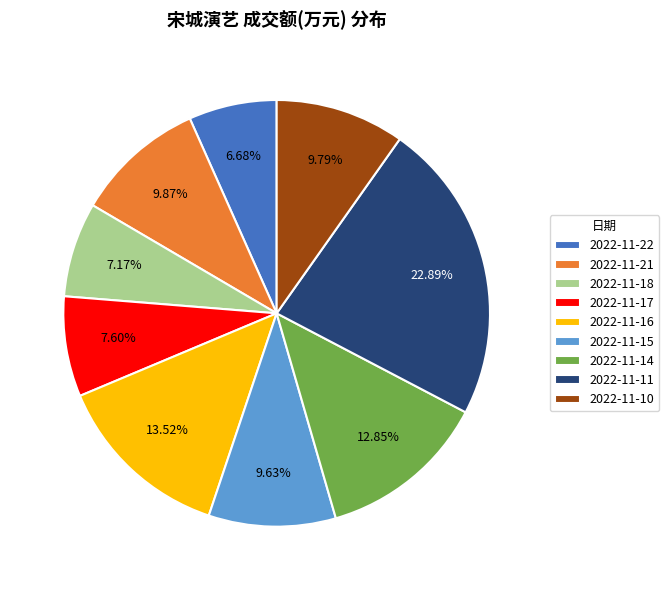

The 2022-11-10 slice represents 1% of the pie. True or false?

False